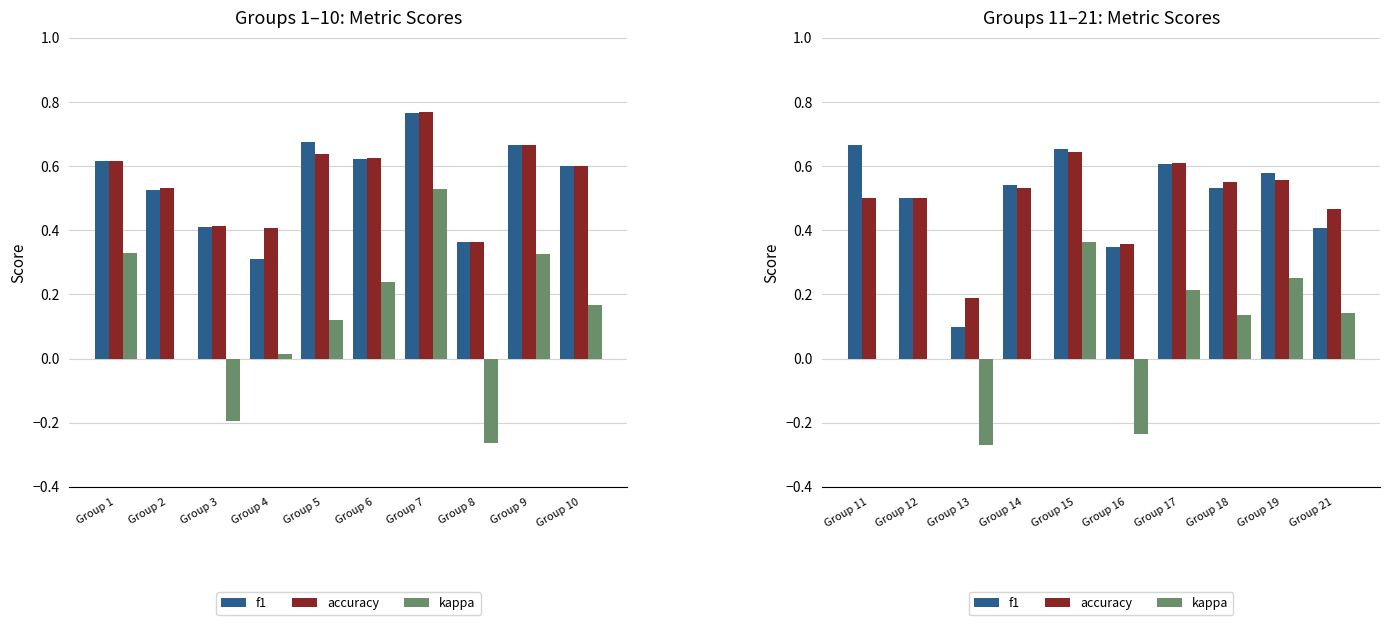

Count the number of categories in the chart.

10